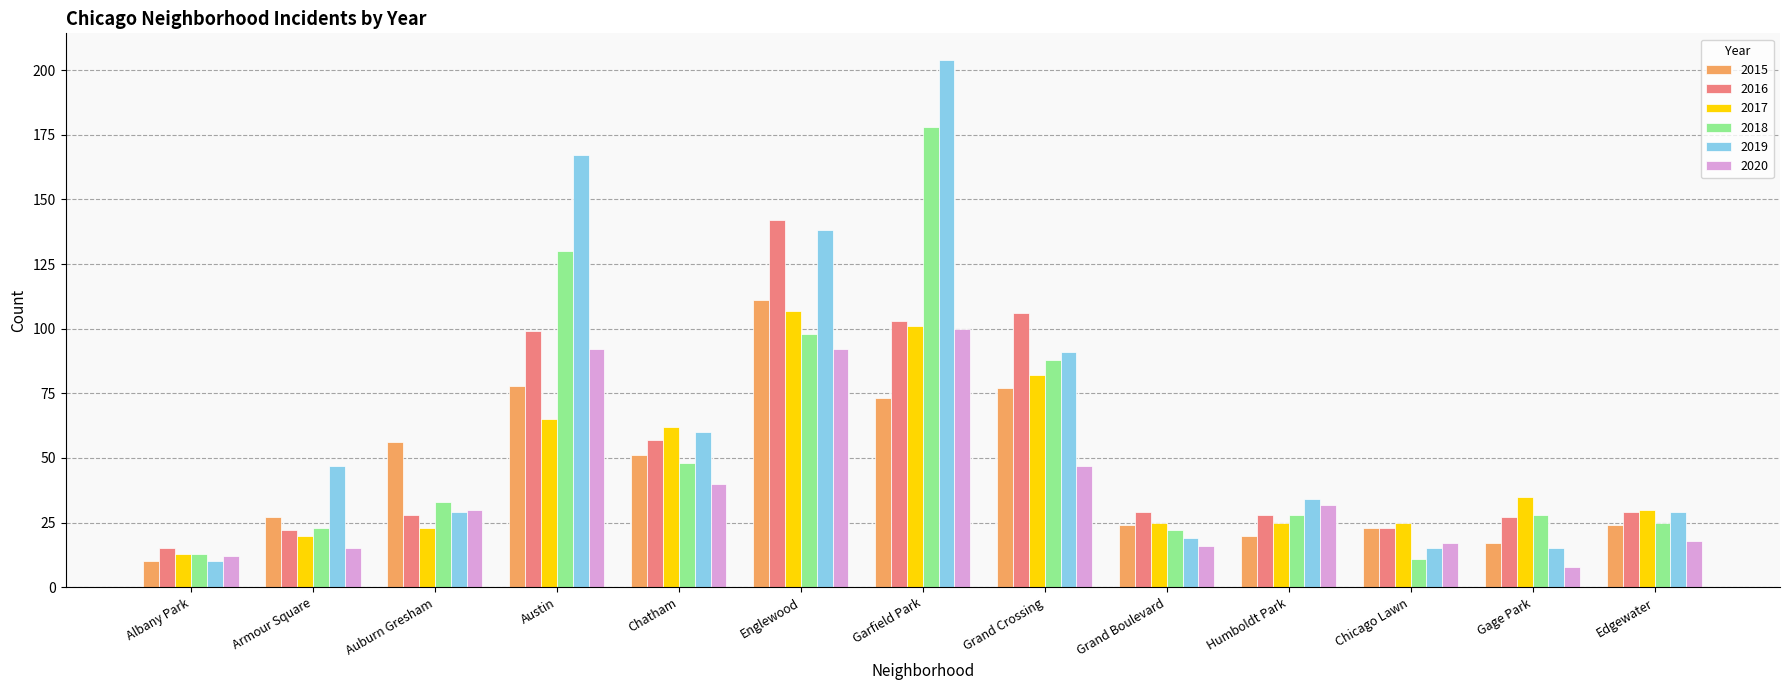

Reading left to right, list all the values displayed in this chart.

2015: Albany Park=10	Armour Square=27	Auburn Gresham=56	Austin=78	Chatham=51	Englewood=111	Garfield Park=73	Grand Crossing=77	Grand Boulevard=24	Humboldt Park=20	Chicago Lawn=23	Gage Park=17	Edgewater=24
2016: Albany Park=15	Armour Square=22	Auburn Gresham=28	Austin=99	Chatham=57	Englewood=142	Garfield Park=103	Grand Crossing=106	Grand Boulevard=29	Humboldt Park=28	Chicago Lawn=23	Gage Park=27	Edgewater=29
2017: Albany Park=13	Armour Square=20	Auburn Gresham=23	Austin=65	Chatham=62	Englewood=107	Garfield Park=101	Grand Crossing=82	Grand Boulevard=25	Humboldt Park=25	Chicago Lawn=25	Gage Park=35	Edgewater=30
2018: Albany Park=13	Armour Square=23	Auburn Gresham=33	Austin=130	Chatham=48	Englewood=98	Garfield Park=178	Grand Crossing=88	Grand Boulevard=22	Humboldt Park=28	Chicago Lawn=11	Gage Park=28	Edgewater=25
2019: Albany Park=10	Armour Square=47	Auburn Gresham=29	Austin=167	Chatham=60	Englewood=138	Garfield Park=204	Grand Crossing=91	Grand Boulevard=19	Humboldt Park=34	Chicago Lawn=15	Gage Park=15	Edgewater=29
2020: Albany Park=12	Armour Square=15	Auburn Gresham=30	Austin=92	Chatham=40	Englewood=92	Garfield Park=100	Grand Crossing=47	Grand Boulevard=16	Humboldt Park=32	Chicago Lawn=17	Gage Park=8	Edgewater=18